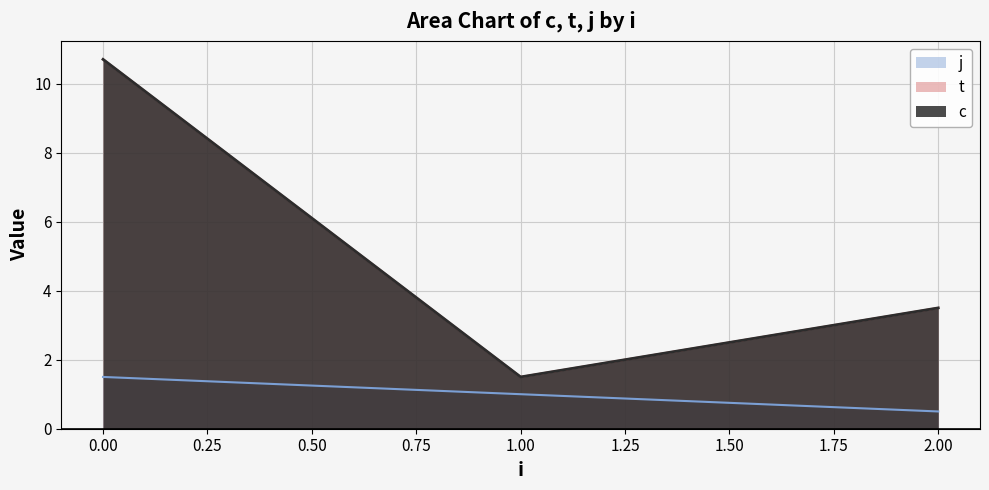

Does the chart have visible grid lines?

Yes